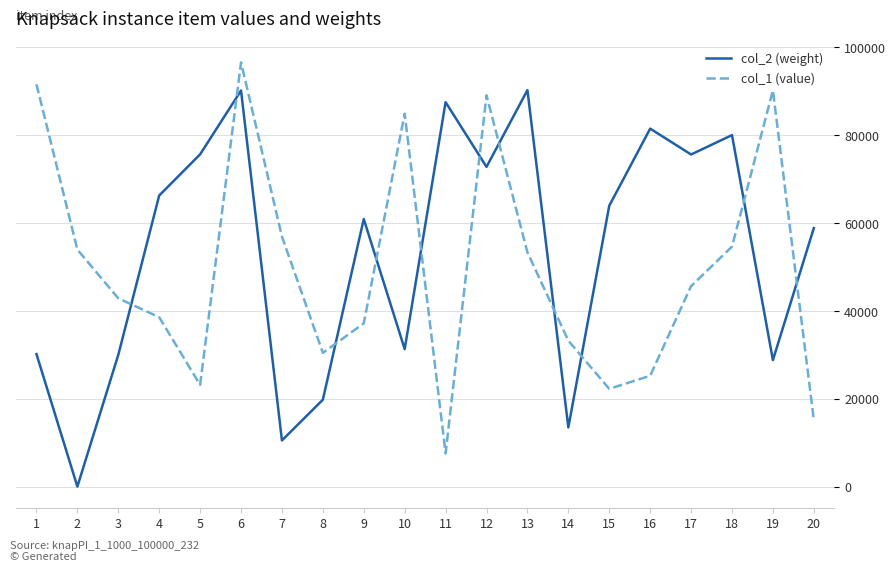

Where does the col_1 (value) series first go above 45663?

1